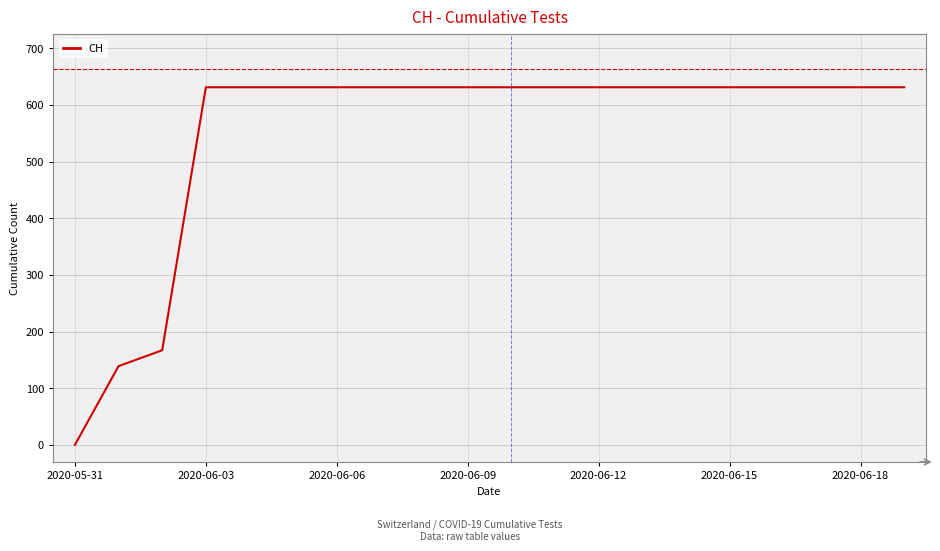

What is the difference between the maximum and minimum values?

631